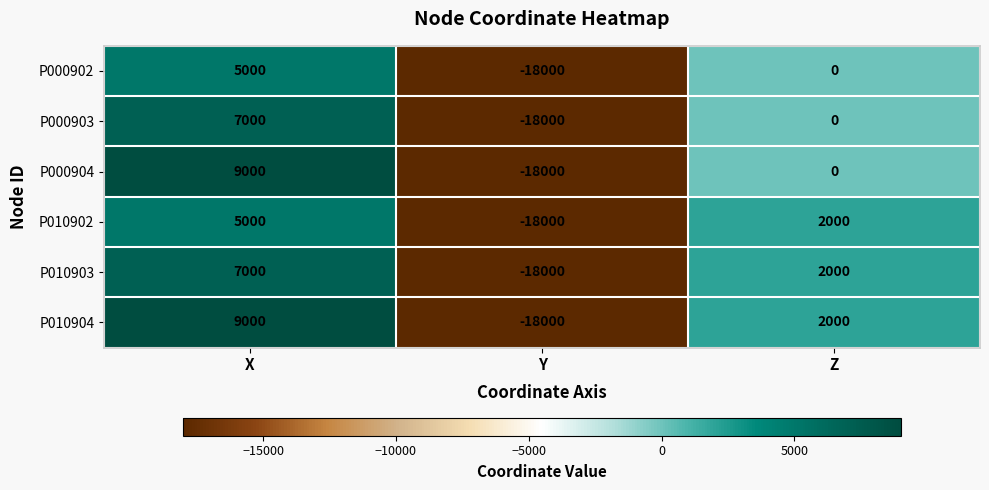

List the labels in order of P010903 value, smallest first.

Y, Z, X